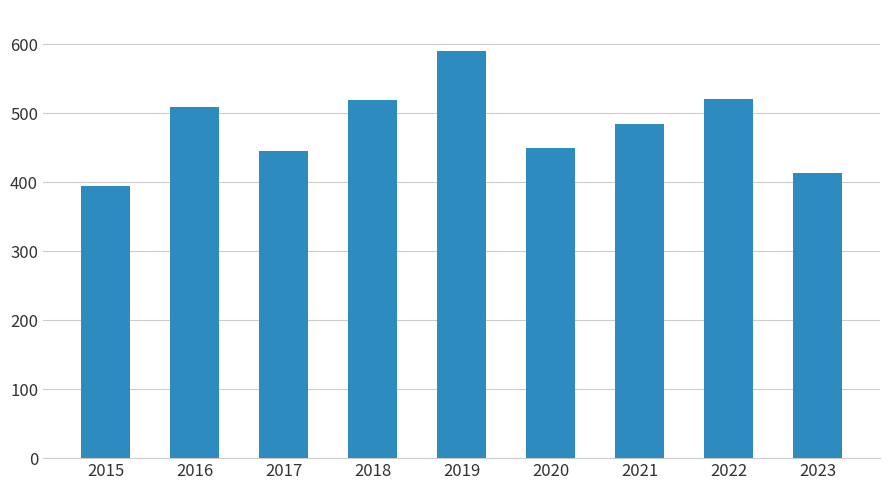

Does the chart contain stacked bars?

No